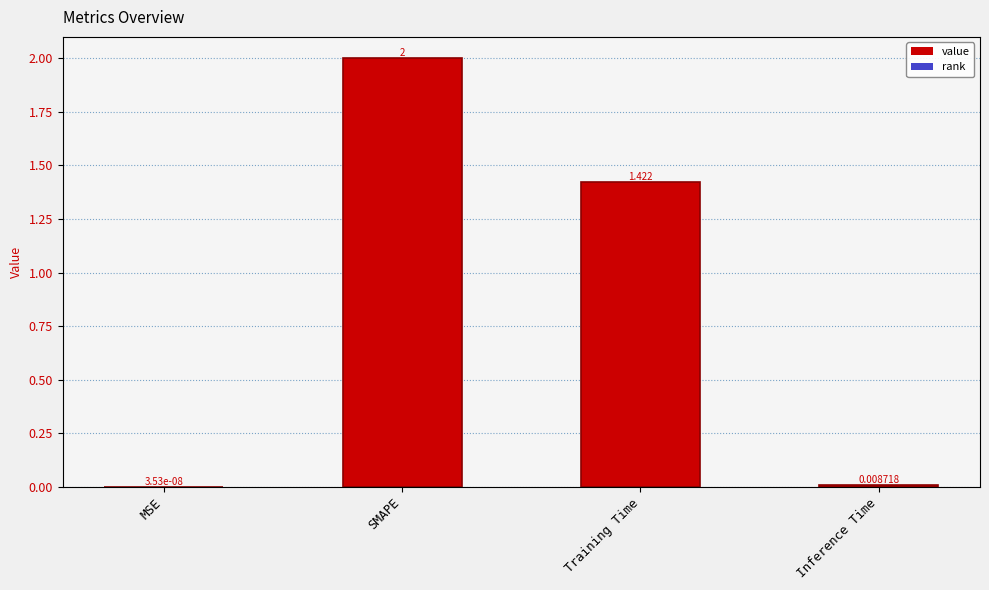

At which category does the chart reach its peak across all series?

SMAPE